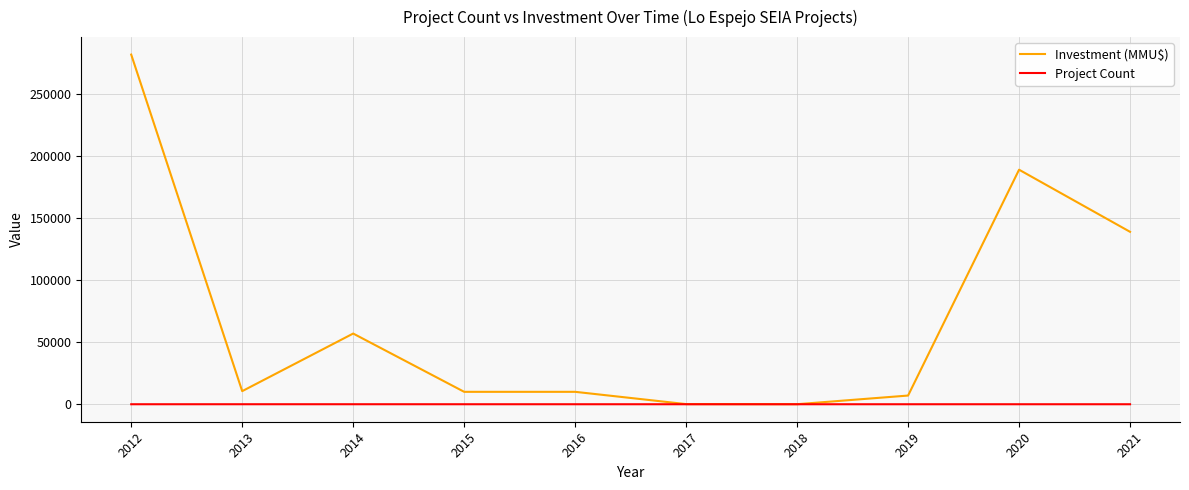

Rank the series by their maximum value, from lowest to highest.

Project Count, Investment (MMU$)